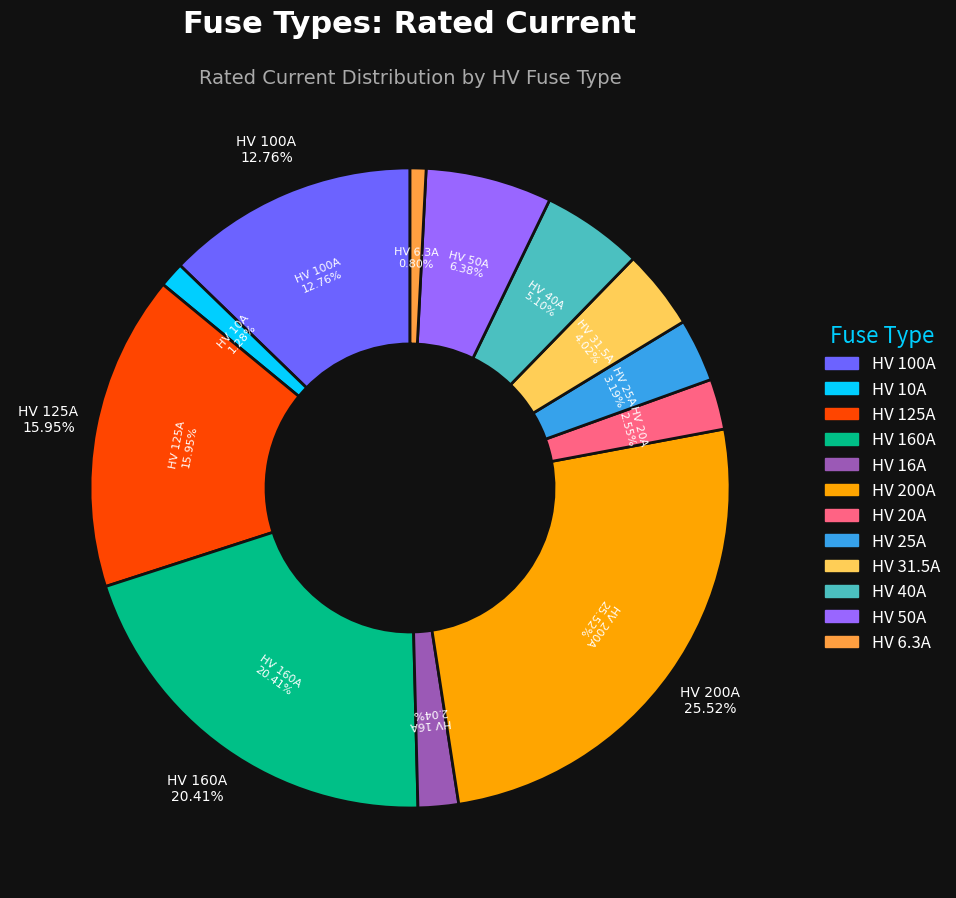

Which category has the smallest portion of the pie?

HV 6.3A